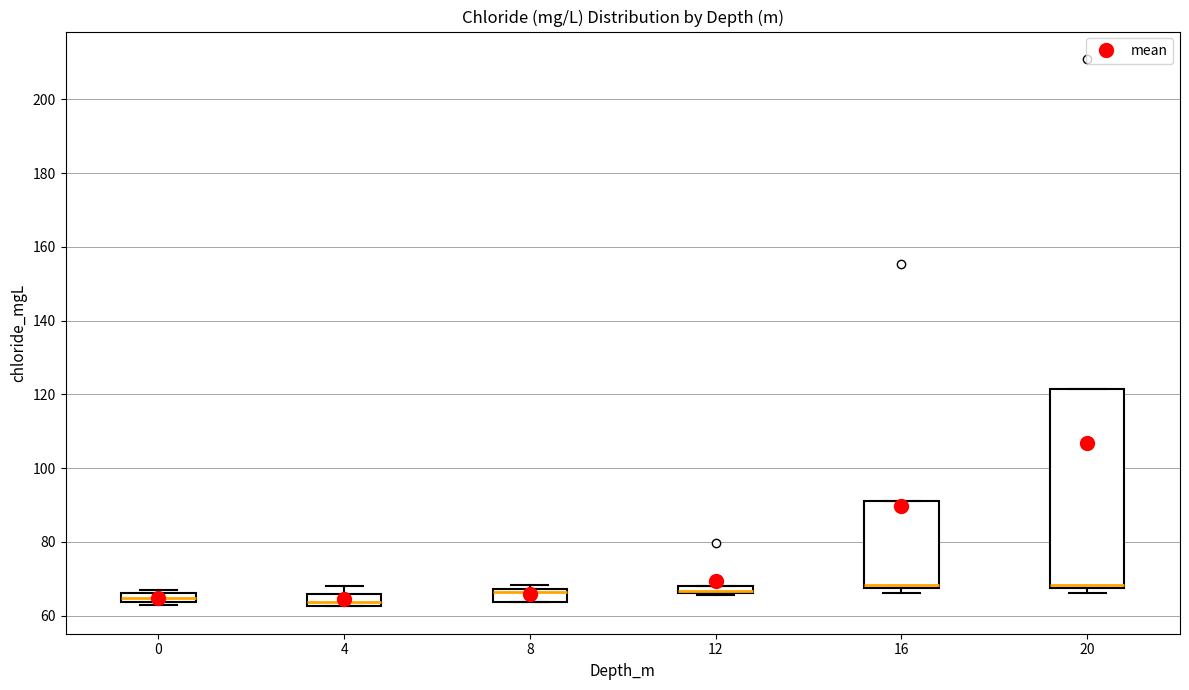

Where is the upper edge of the box at x = 4 on the y-axis? The values are not printed on the chart, so give them approximately, as read against the axis.

66